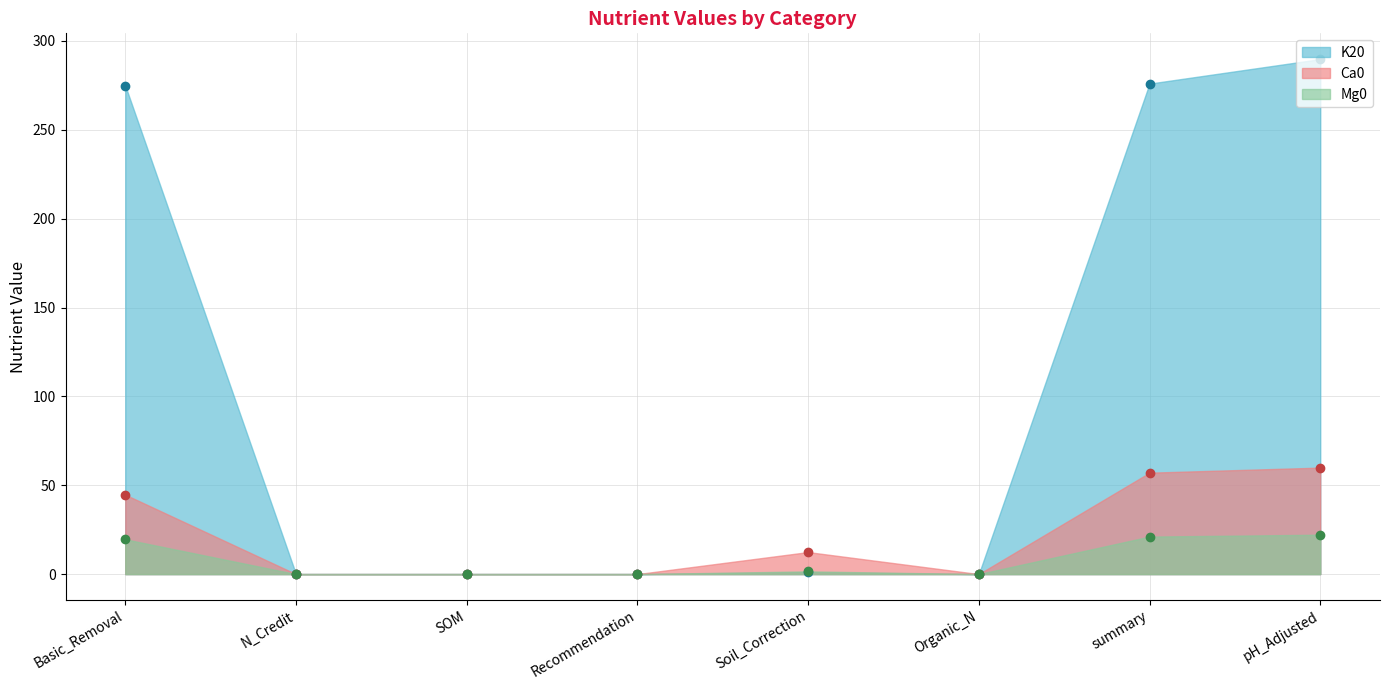

What is the maximum value shown in the chart?

289.8